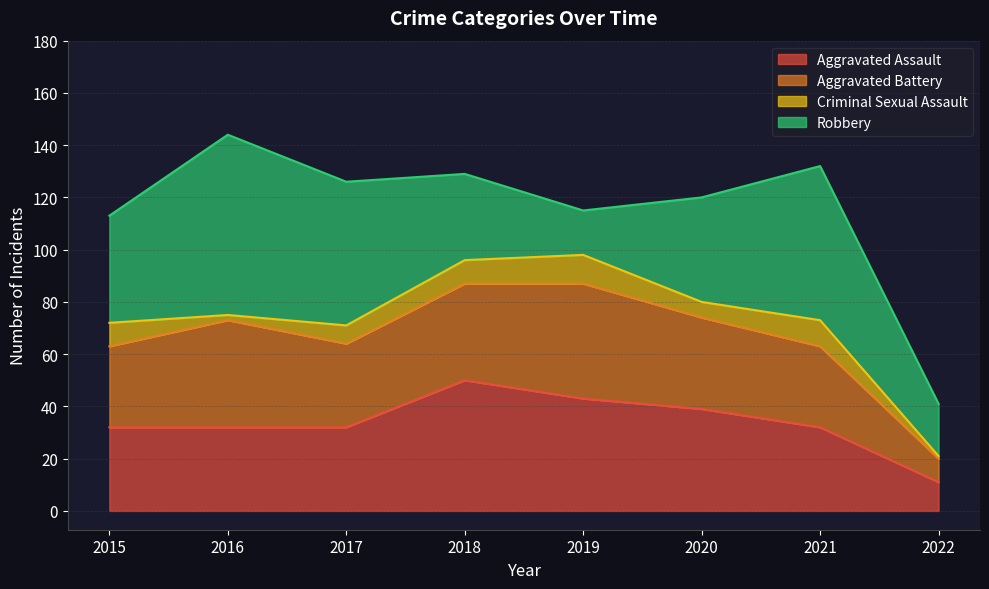

What is the average value of the Aggravated Battery series?

32